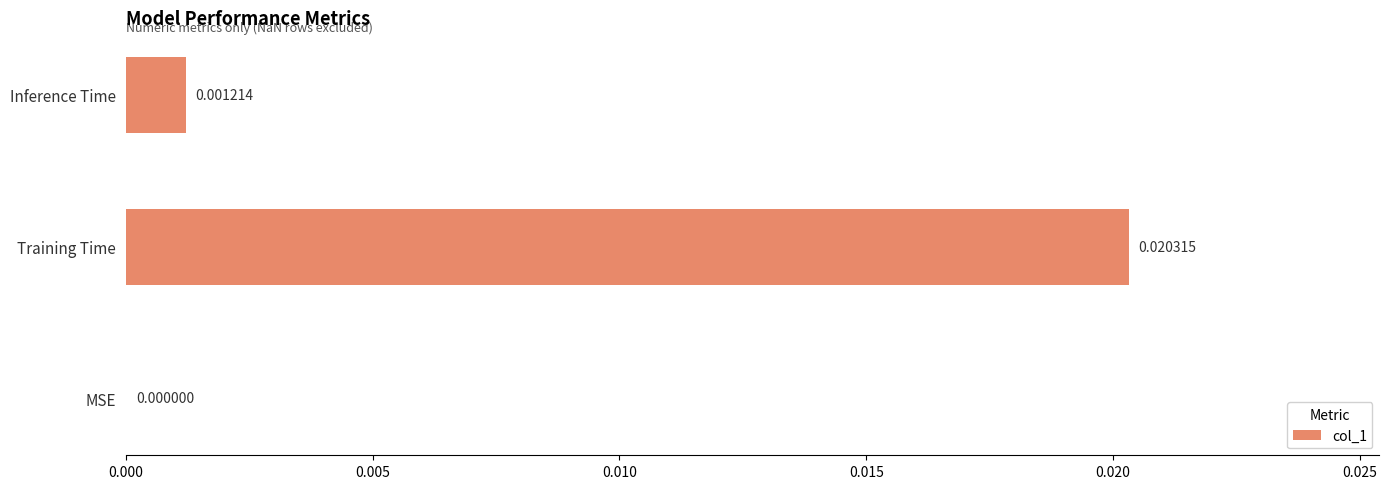

Count the number of values greater than 0.

2